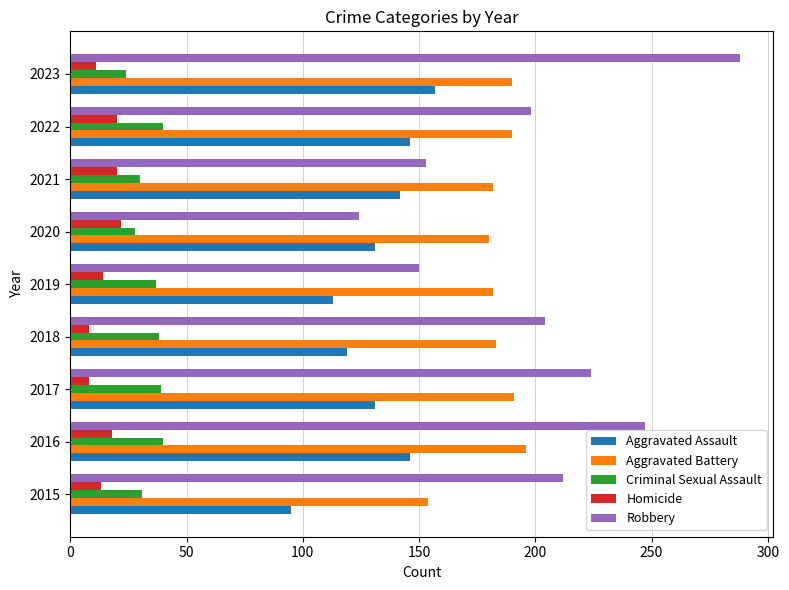

The Criminal Sexual Assault series shows 40 at 2016. True or false?

True